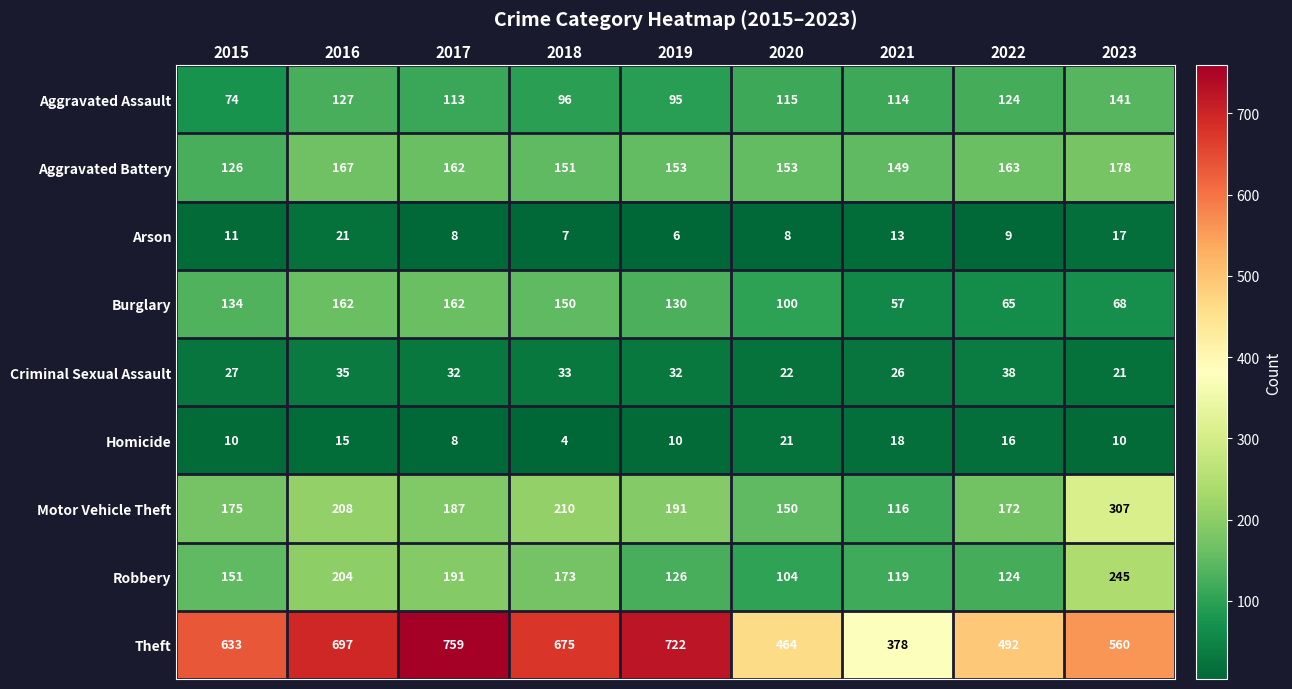

Which series has the largest range (max minus min)?

Theft